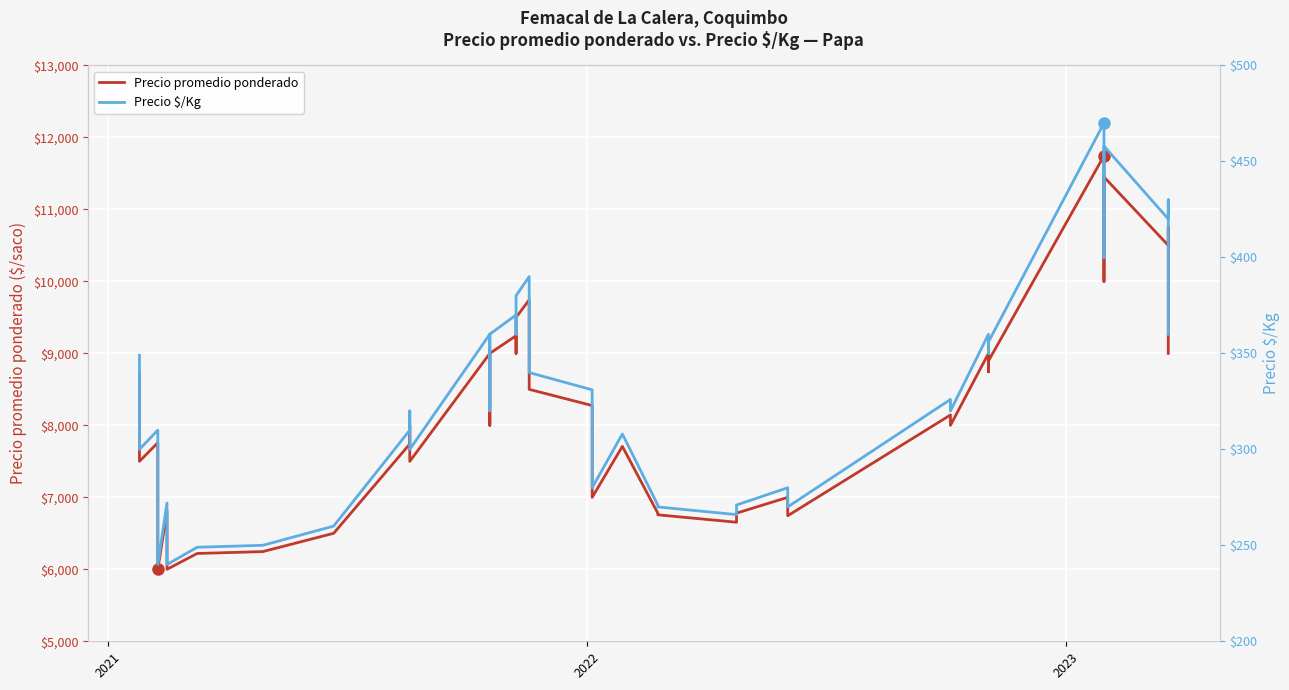

Is this an area chart (filled region under the line)?

No